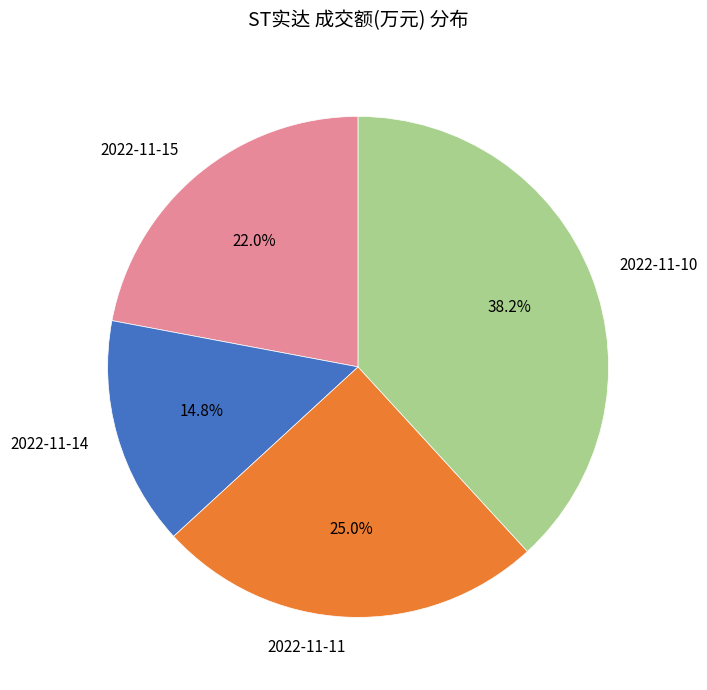

What percentage is the 2022-11-14 slice, to the nearest percent?

15%